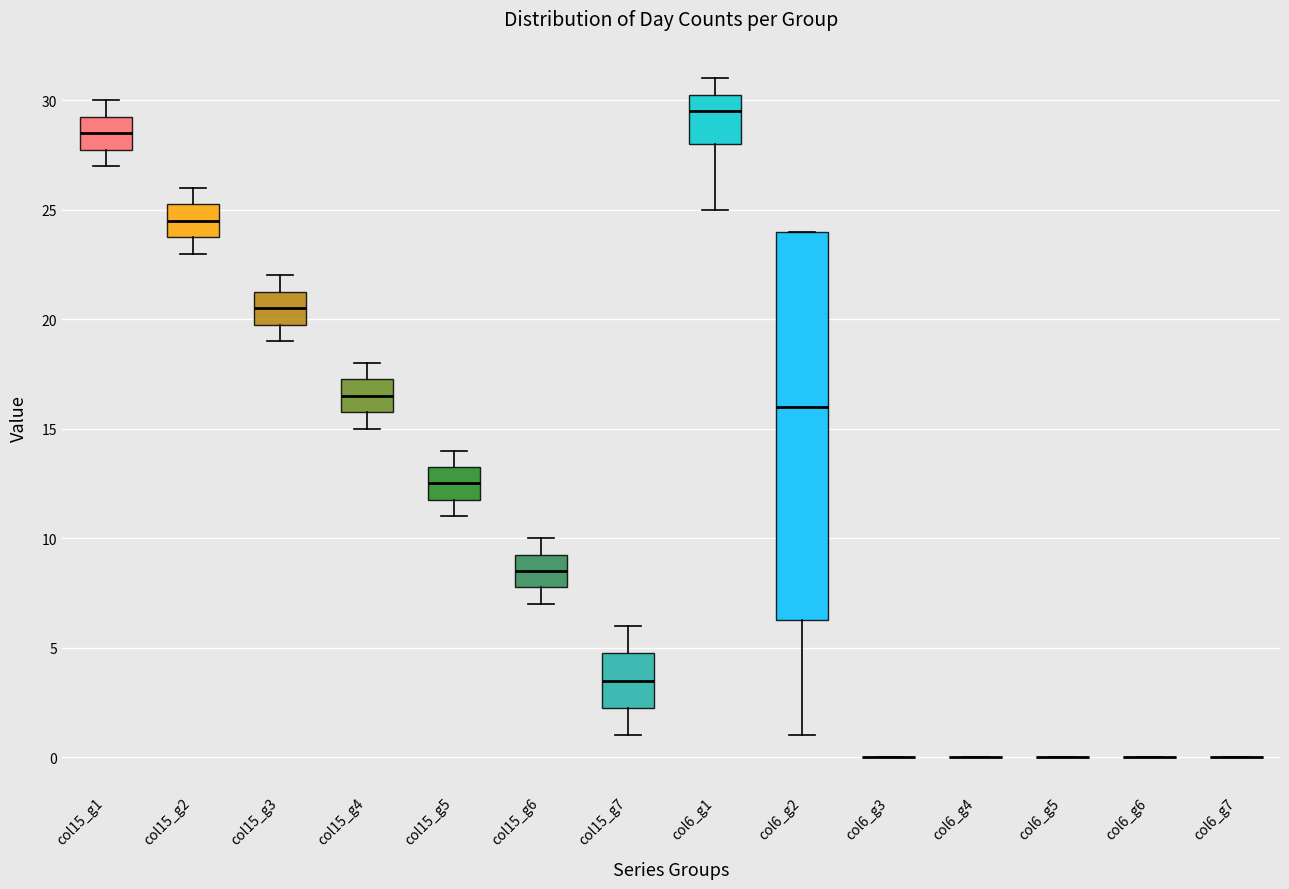

Reading left to right, transcribe this box plot: for each box, give where its median line is, the range the box spans, and where its two whiskers end, as read against the y-axis. The values are not printed on the chart, so give them approximately, as read against the axis.

col15_g1: median 28.5, box 28.0 to 29.5, whiskers 27.0 to 30.0
col15_g2: median 24.5, box 24.0 to 25.5, whiskers 23.0 to 26.0
col15_g3: median 20.5, box 20.0 to 21.5, whiskers 19.0 to 22.0
col15_g4: median 16.5, box 16.0 to 17.5, whiskers 15.0 to 18.0
col15_g5: median 12.5, box 12.0 to 13.5, whiskers 11.0 to 14.0
col15_g6: median 8.5, box 8.0 to 9.5, whiskers 7.0 to 10.0
col15_g7: median 3.5, box 2.5 to 5.0, whiskers 1.0 to 6.0
col6_g1: median 29.5, box 28.0 to 30.5, whiskers 25.0 to 31.0
col6_g2: median 16.0, box 6.5 to 24.0, whiskers 1.0 to 24.0
col6_g3: box collapsed to a line at 0.0, whiskers 0.0 to 0.0
col6_g4: box collapsed to a line at 0.0, whiskers 0.0 to 0.0
col6_g5: box collapsed to a line at 0.0, whiskers 0.0 to 0.0
col6_g6: box collapsed to a line at 0.0, whiskers 0.0 to 0.0
col6_g7: box collapsed to a line at 0.0, whiskers 0.0 to 0.0